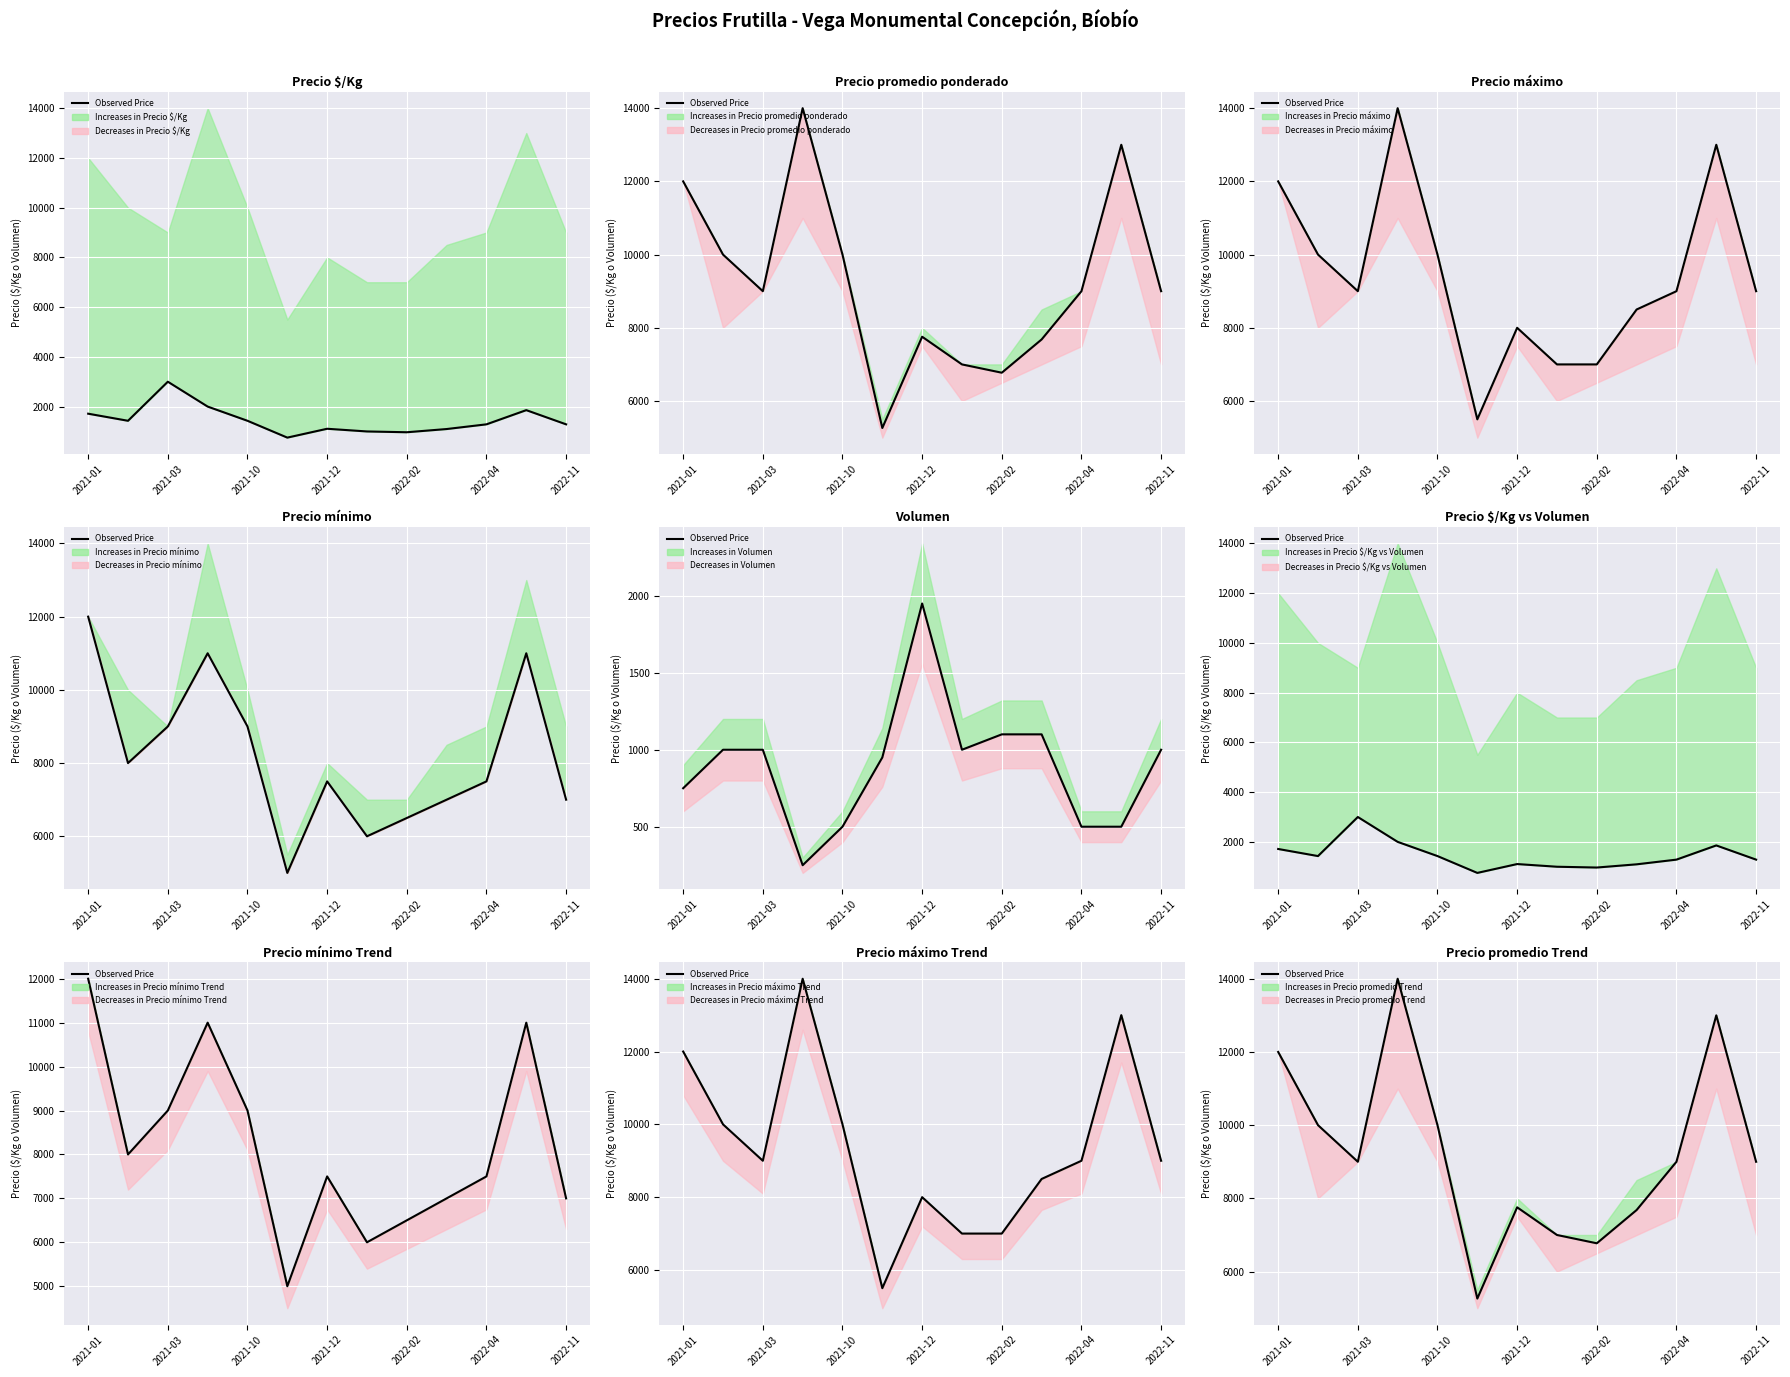

Reading right to left, what are all the values shown in this chart?

9000	13000	9000	7682	6773	7000	7756	5263	10000	14000	9000	10000	12000